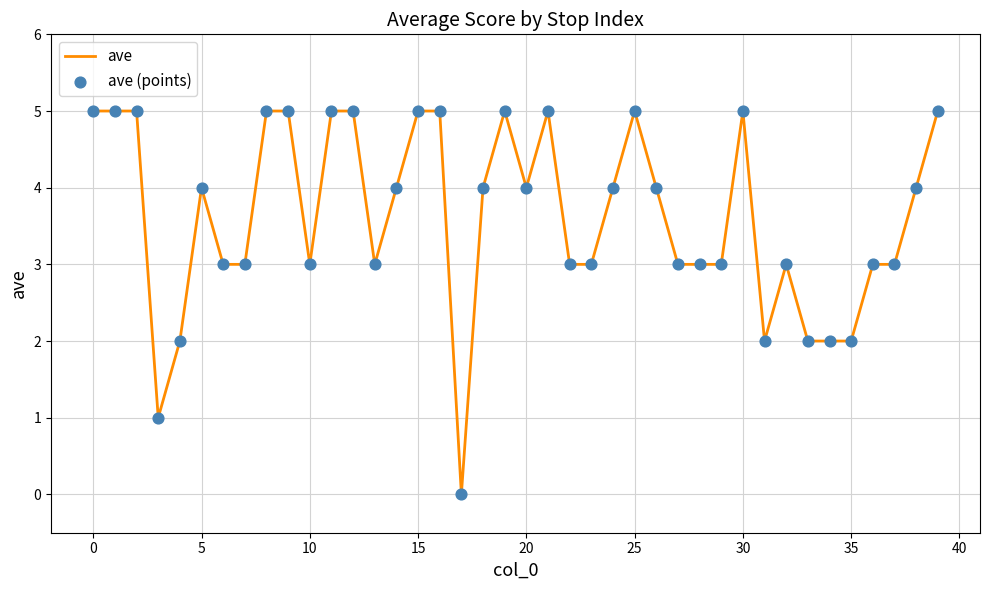

What is the difference between the maximum and minimum values?

5